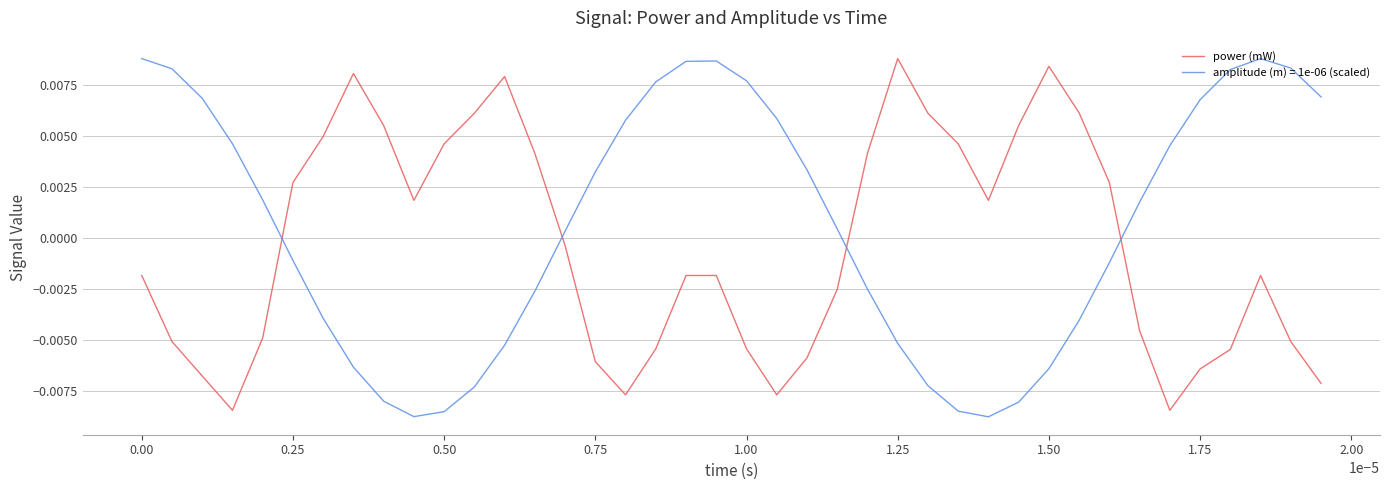

Which series has the largest total across all categories?

amplitude (m) = 1e-06 (scaled)